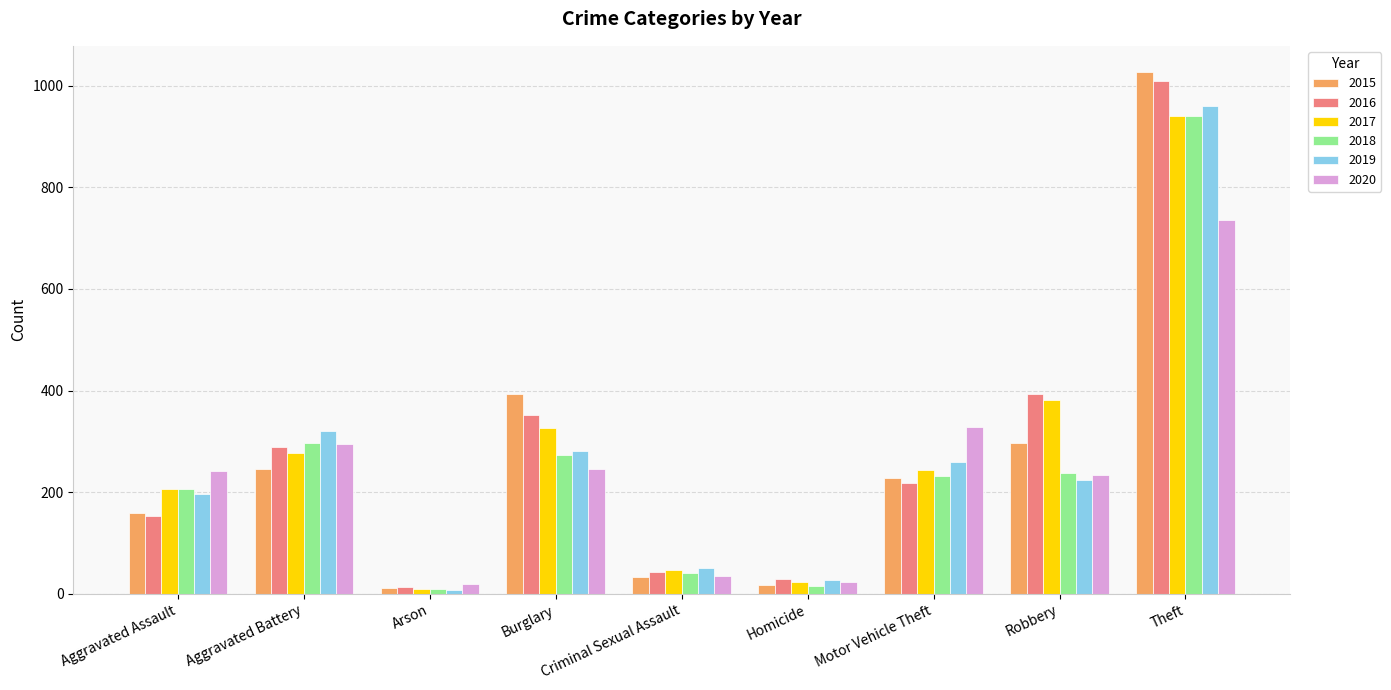

Which series changed the most between Aggravated Assault and Theft?

2015